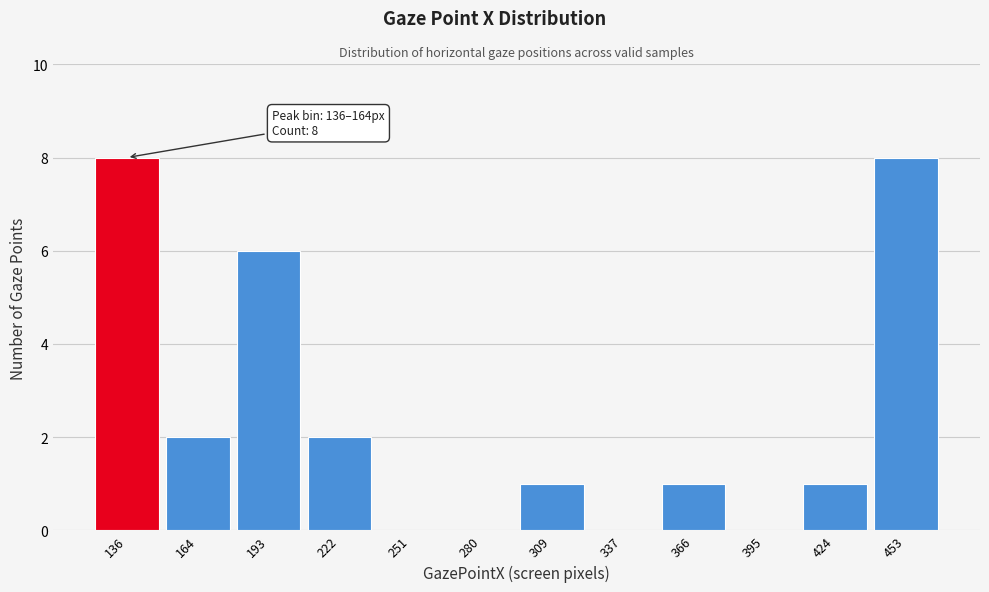

Reading right to left, extract all data points from this chart.

453=8	424=1	395=0	366=1	337=0	309=1	280=0	251=0	222=2	193=6	164=2	136=8